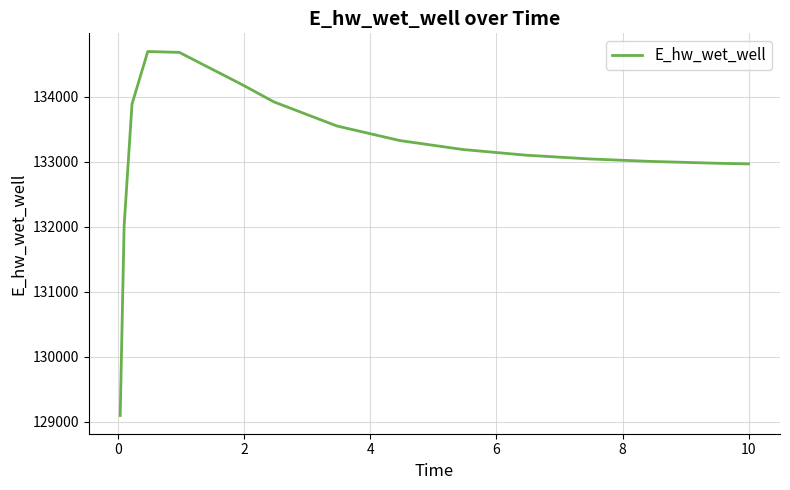

What is the average value?

133176.0